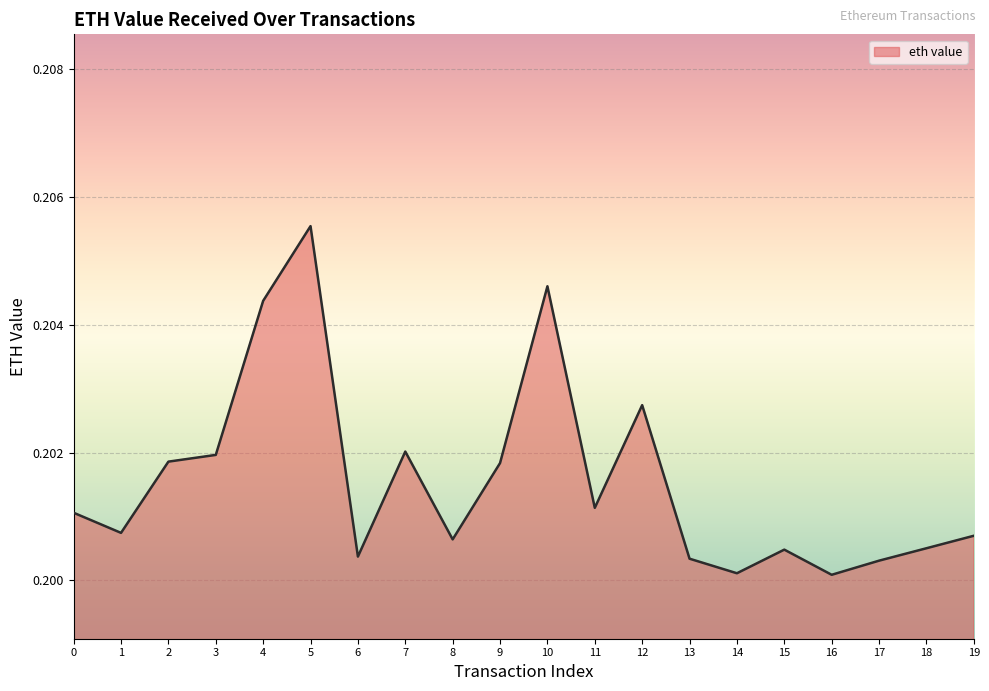

The chart shows a value of 0.3 at 15. True or false?

False